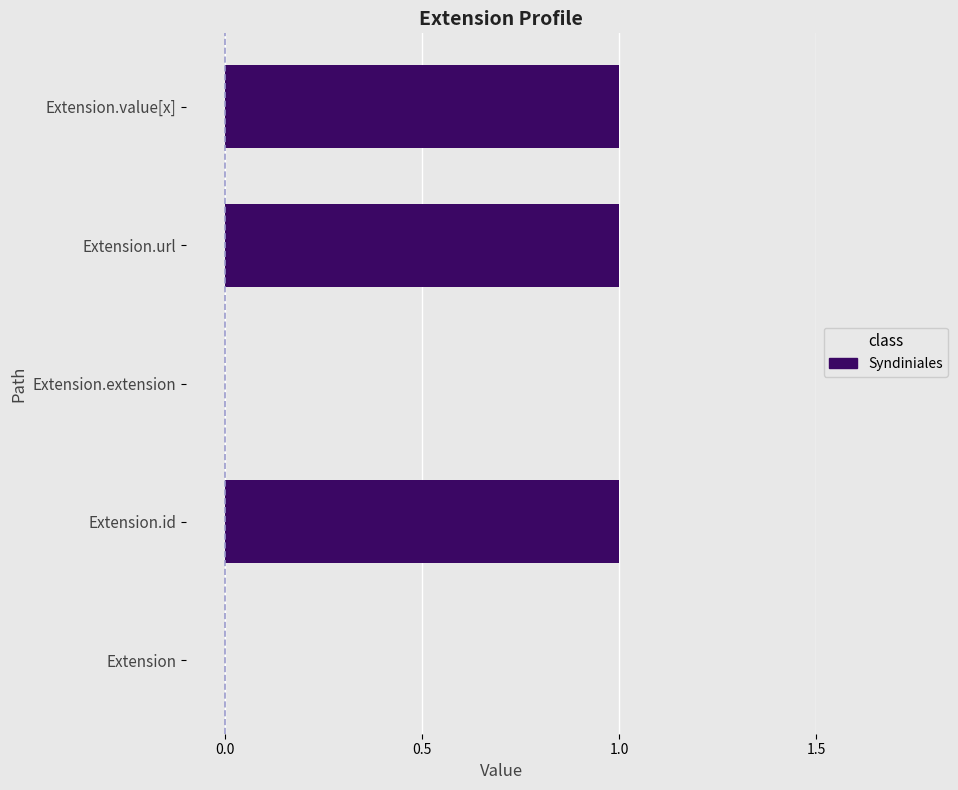

What is the change in value from Extension.extension to Extension.url?

+1